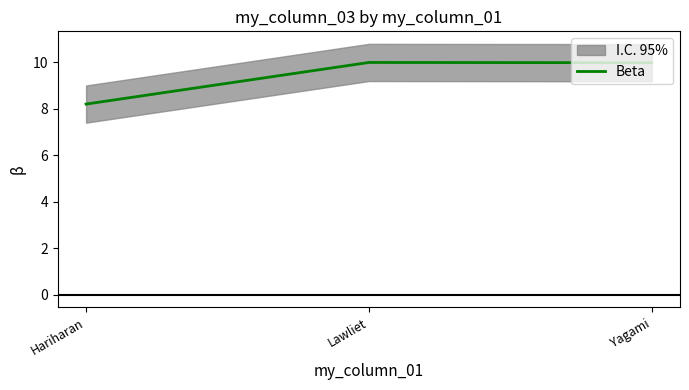

Where does the data first go above 9?

Lawliet